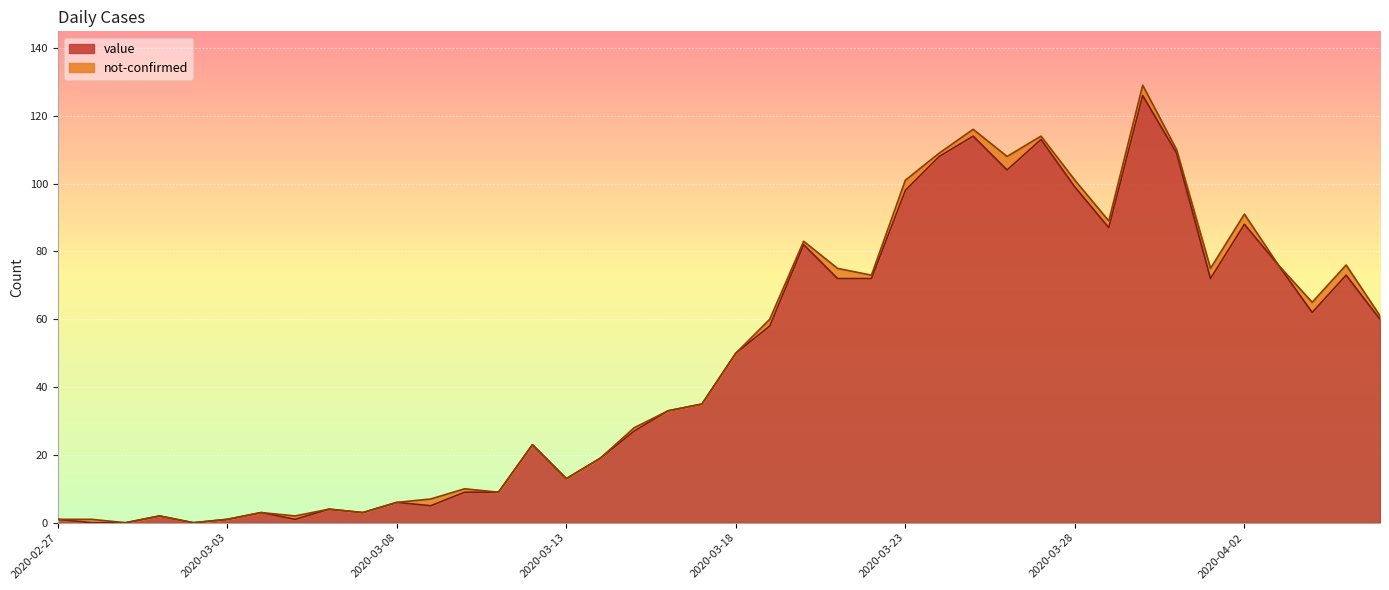

Where is the data nearest to the value 63?

2020-04-04